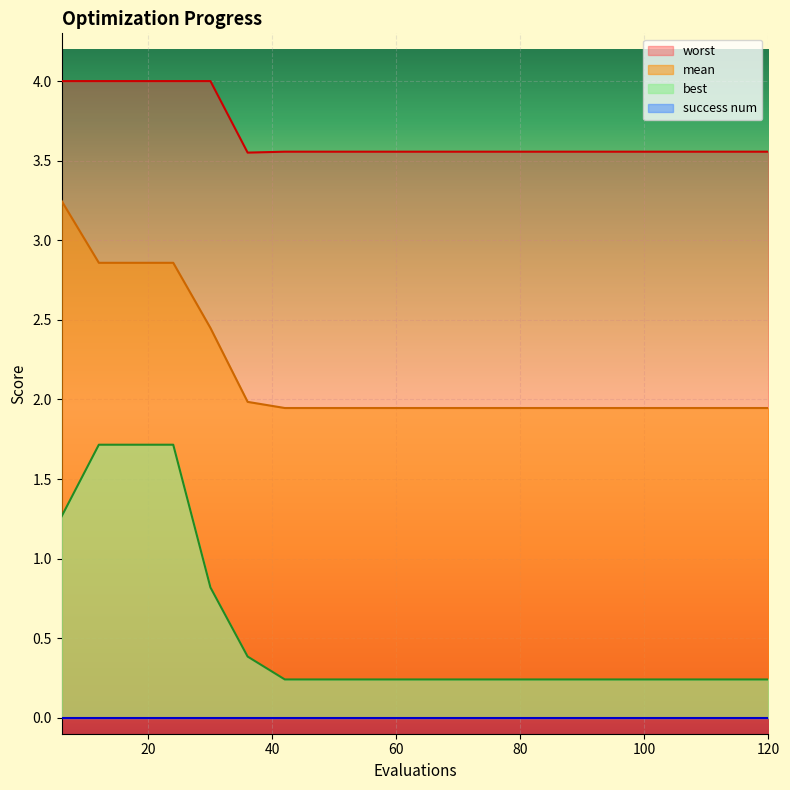

What is the approximate value of best at 24?

1.7